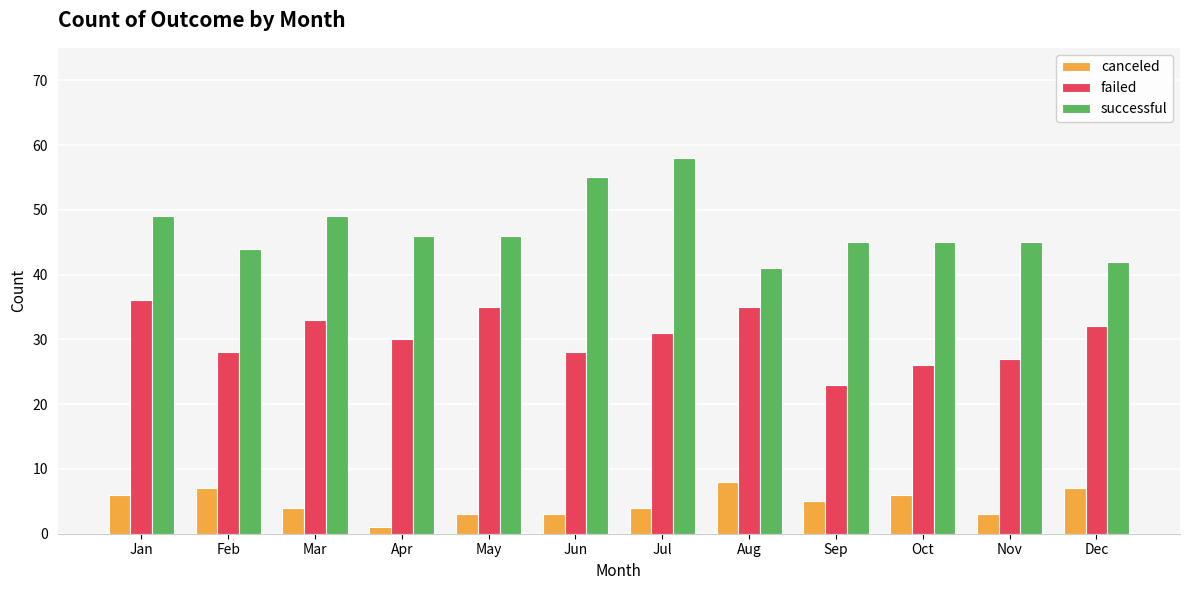

Which series changed the most between Jun and Sep?

successful